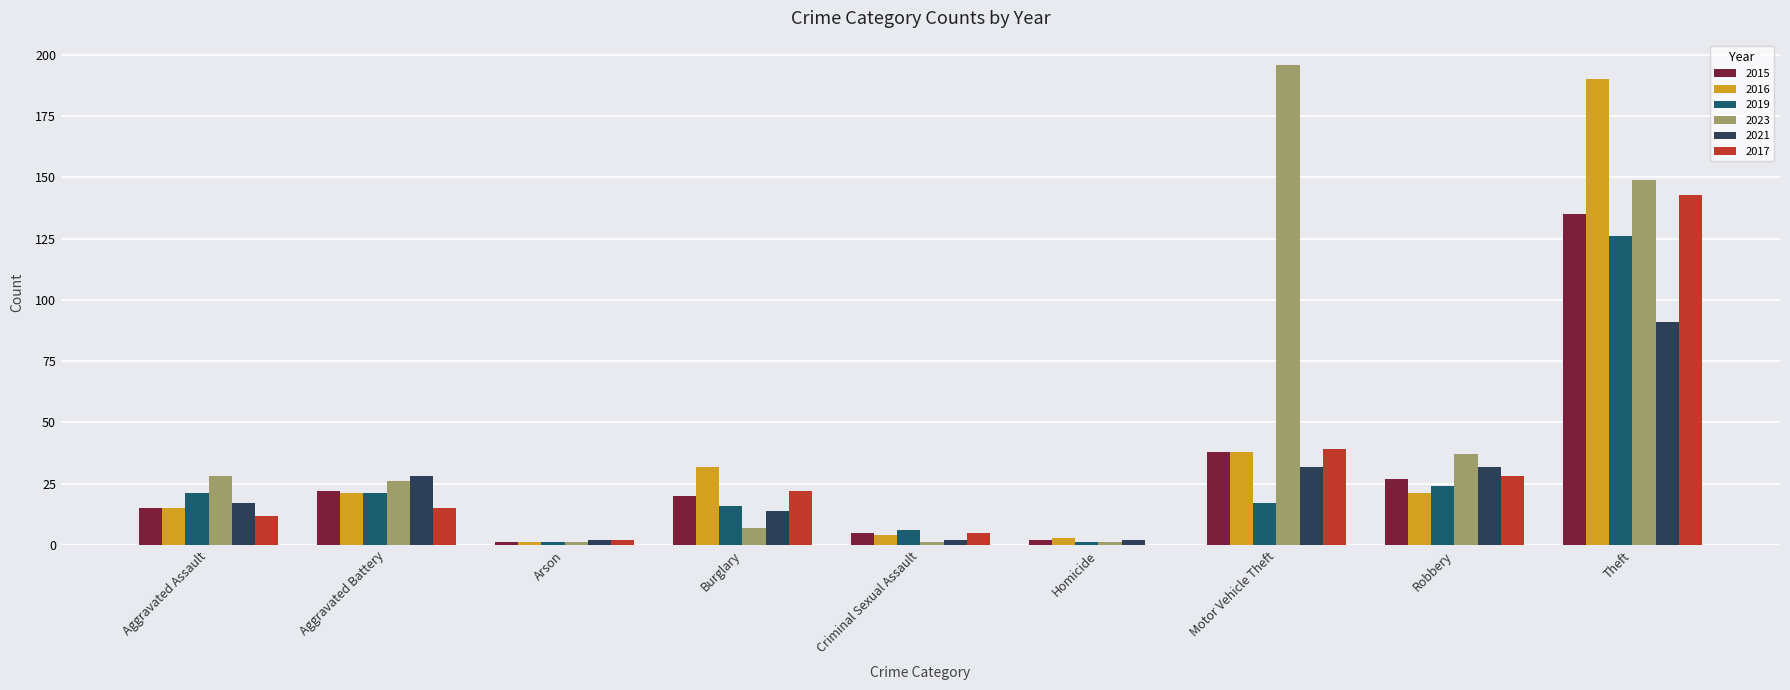

Which label corresponds to the largest value in the chart?

Motor Vehicle Theft